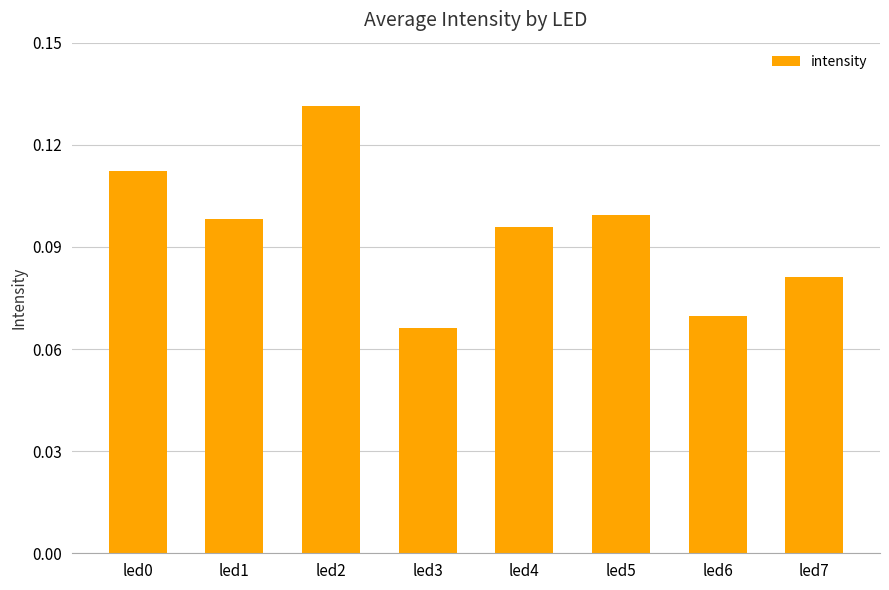

How many values are between 0 and 1?

8